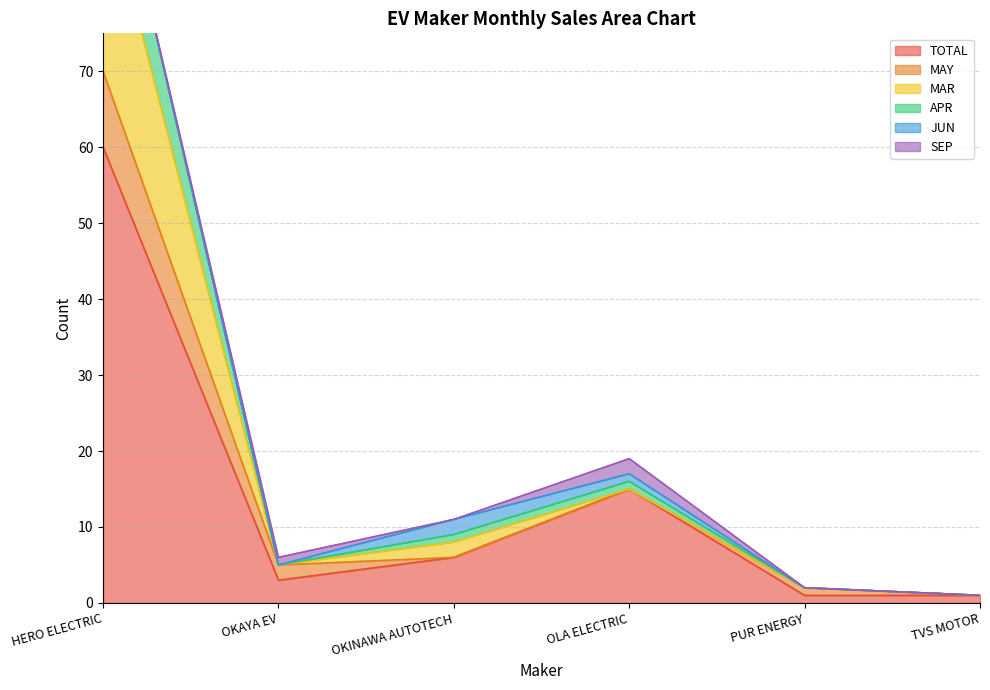

True or false: TOTAL and MAR cross at least once.

False